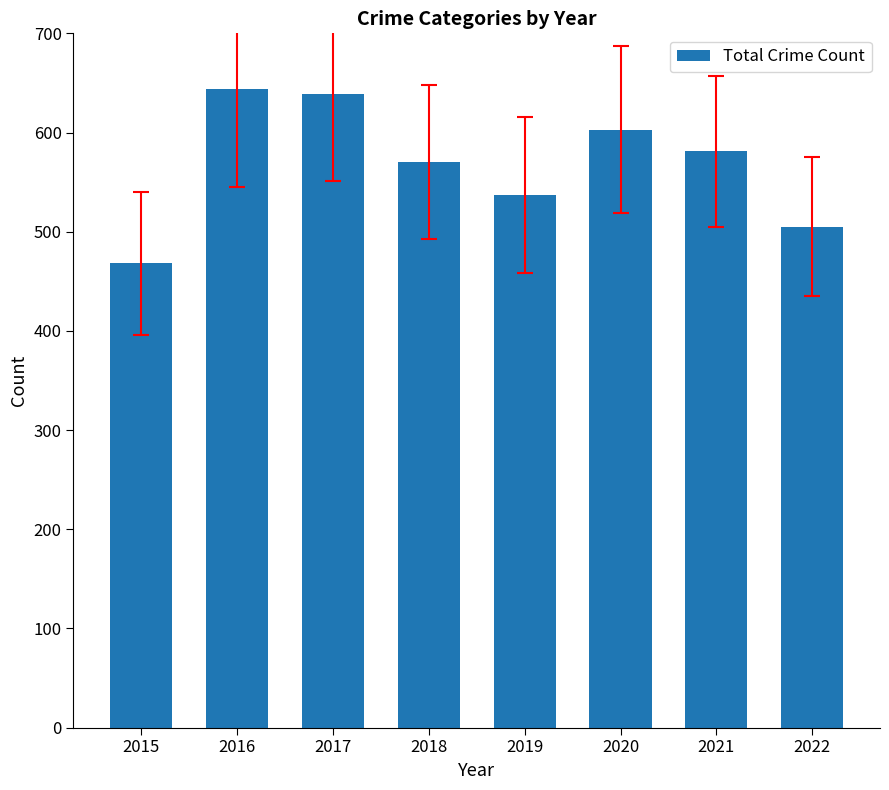

What is the sum of all values?

4547